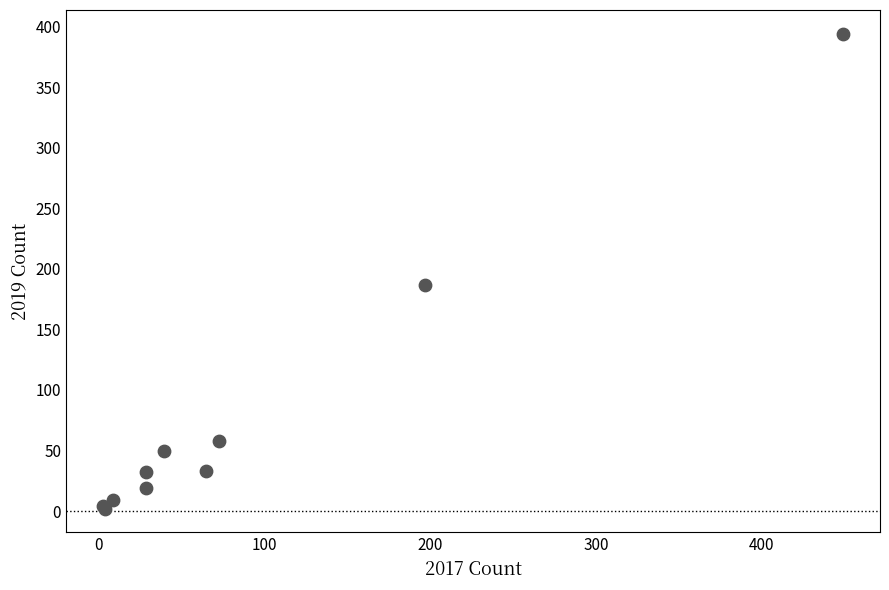

What Y value in the scatter plot is closest to 198?

187